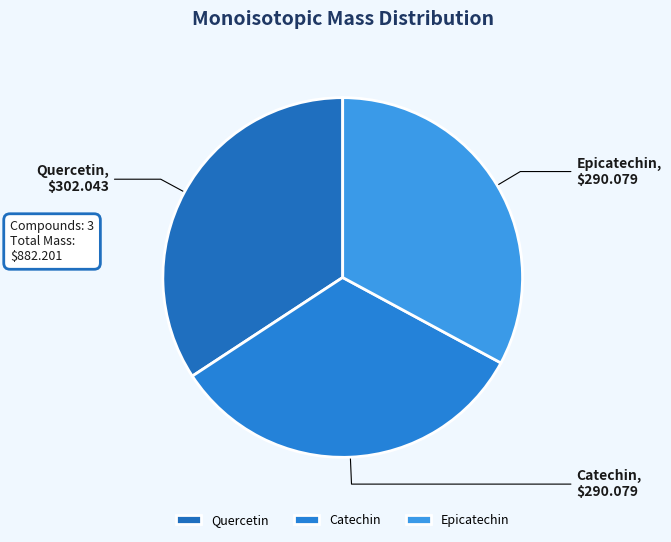

How many slices are in this pie chart?

3